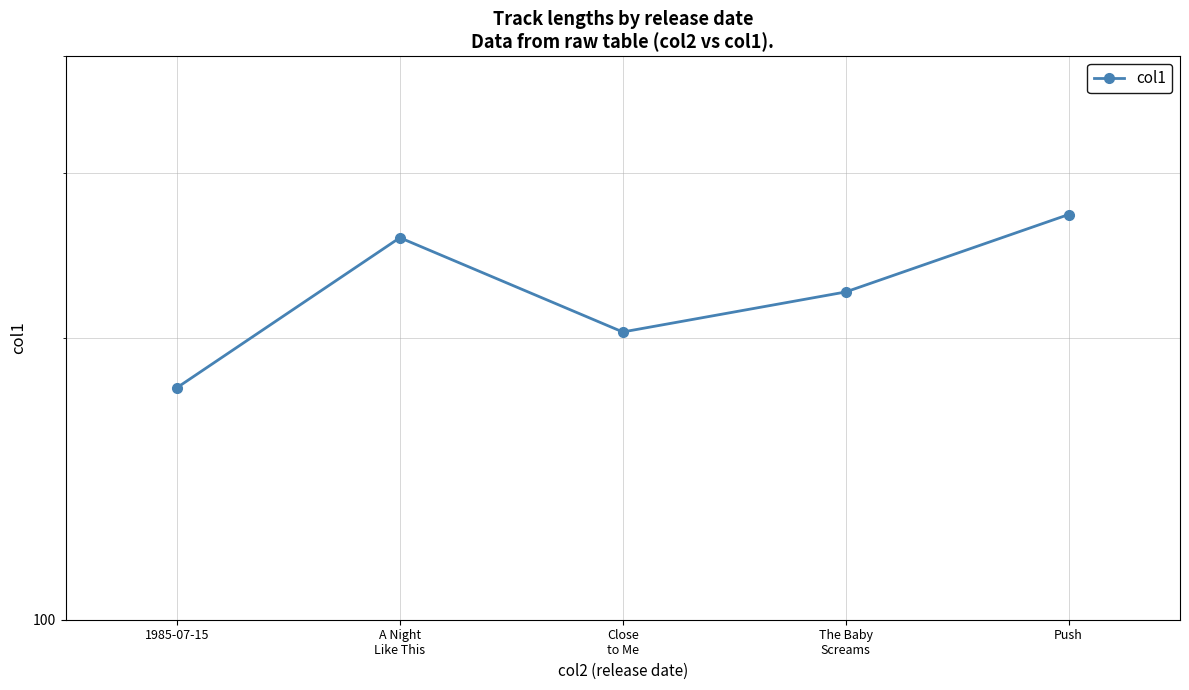

How many interior local peaks (higher than both neighbors) does the data have?

1